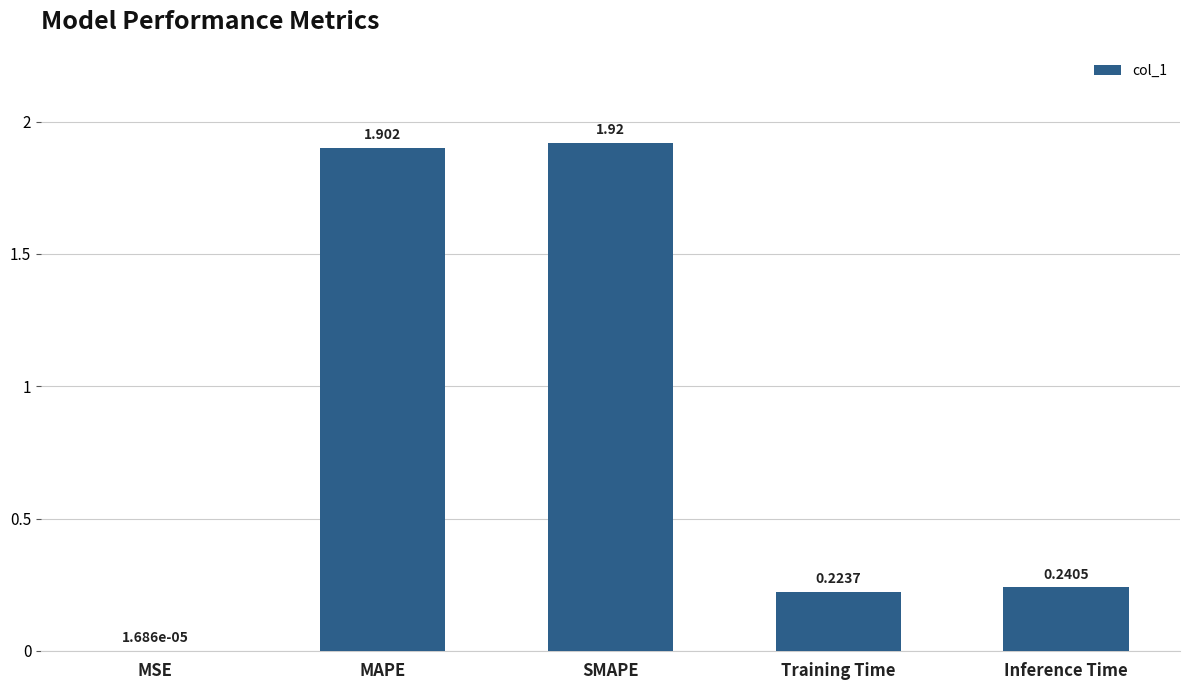

Where is the data nearest to the value 0?

MSE